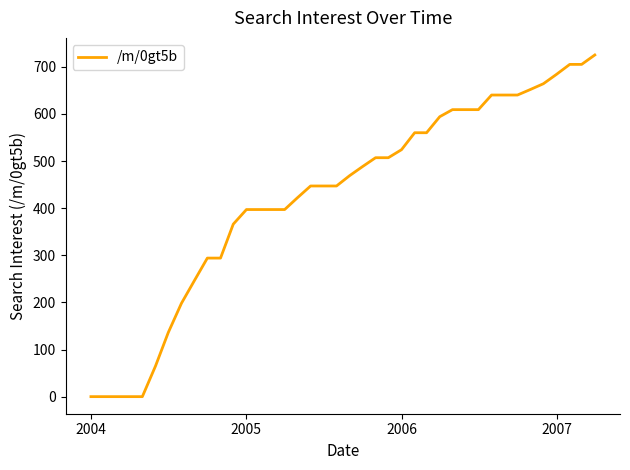

What is the greatest value displayed?

725